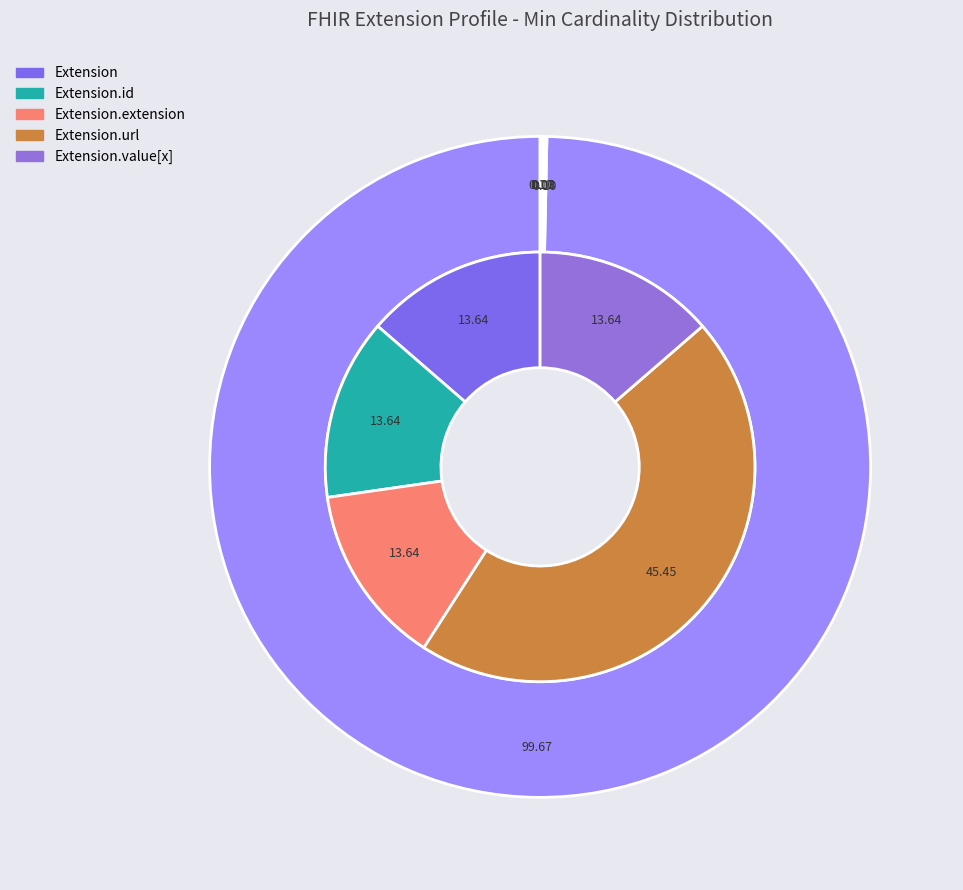

True or false: Extension.id accounts for 0% of the total.

True